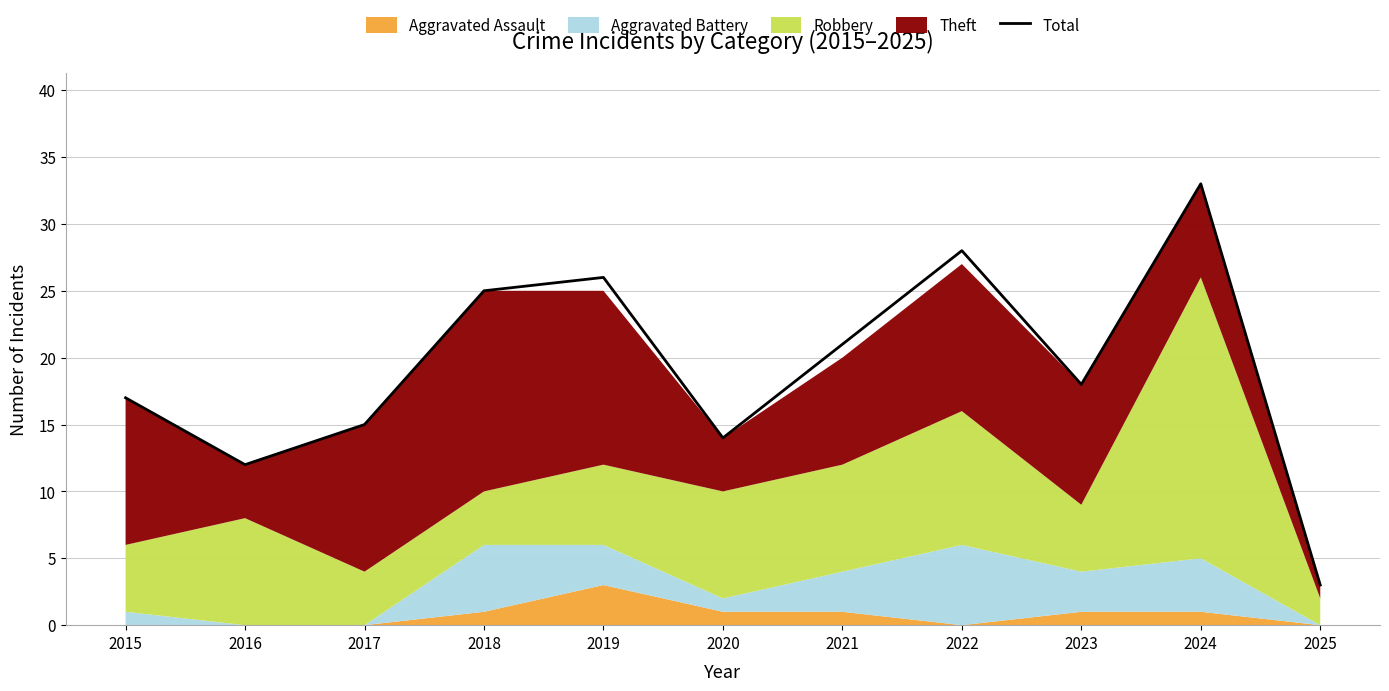

True or false: the data shows 28 at 2015.

False